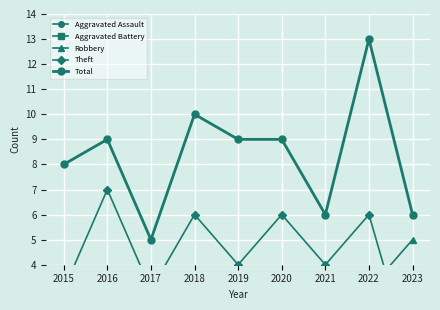

What is the minimum value for Total?

5